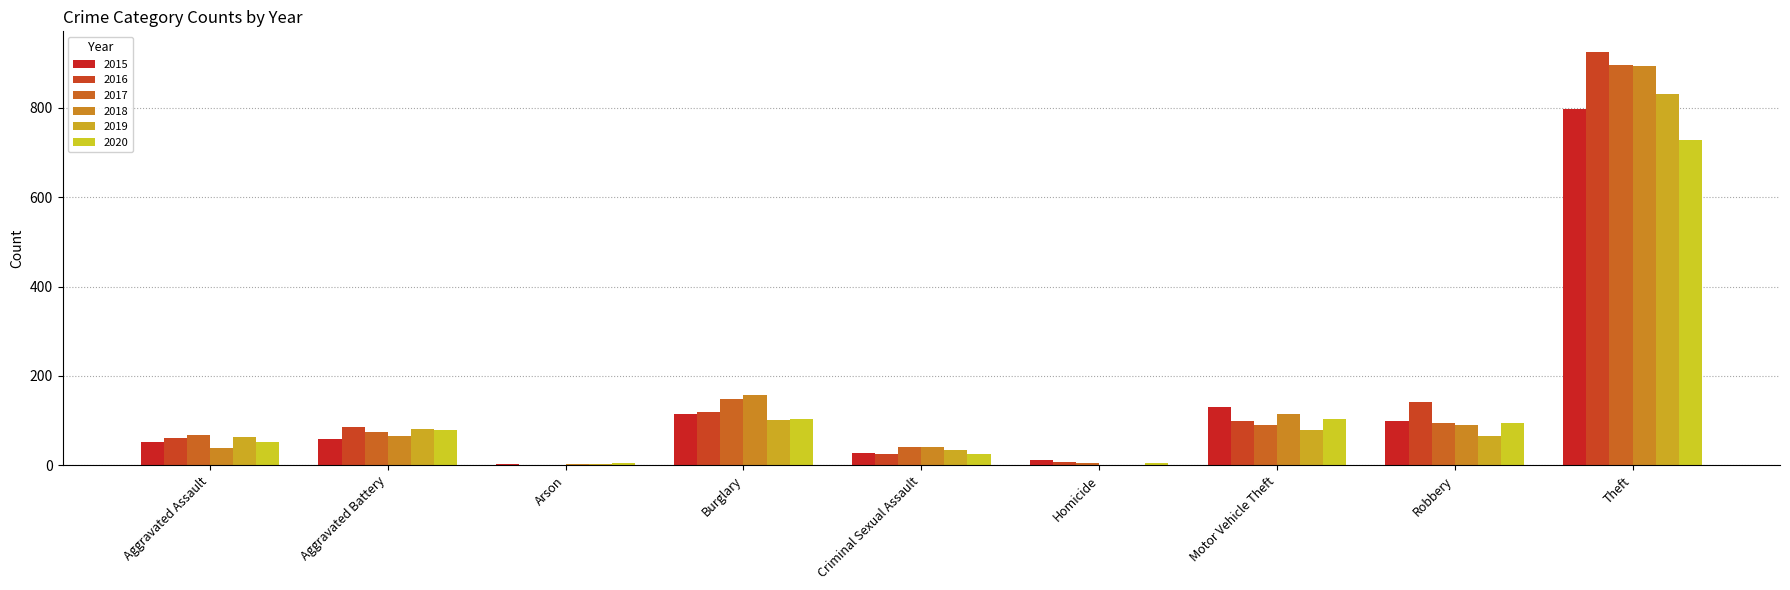

What is the maximum value for 2016?

925